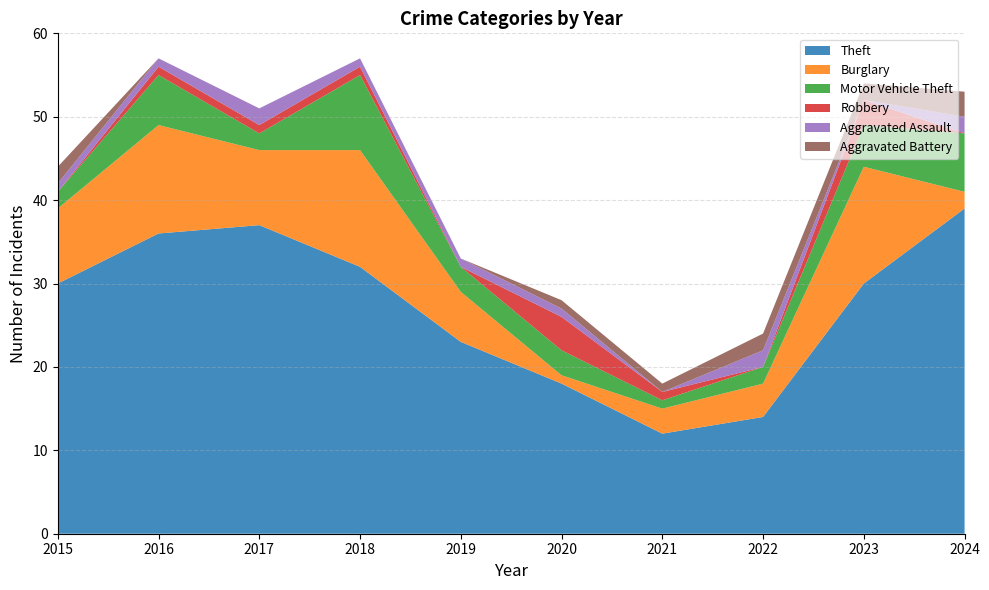

Reading left to right, list all the values displayed in this chart.

Theft: 2015=30	2016=36	2017=37	2018=32	2019=23	2020=18	2021=12	2022=14	2023=30	2024=39
Burglary: 2015=9	2016=13	2017=9	2018=14	2019=6	2020=1	2021=3	2022=4	2023=14	2024=2
Motor Vehicle Theft: 2015=2	2016=6	2017=2	2018=9	2019=3	2020=3	2021=1	2022=2	2023=5	2024=7
Robbery: 2015=0	2016=1	2017=1	2018=1	2019=0	2020=4	2021=1	2022=0	2023=3	2024=0
Aggravated Assault: 2015=1	2016=1	2017=2	2018=1	2019=1	2020=1	2021=0	2022=2	2023=0	2024=2
Aggravated Battery: 2015=2	2016=0	2017=0	2018=0	2019=0	2020=1	2021=1	2022=2	2023=2	2024=3